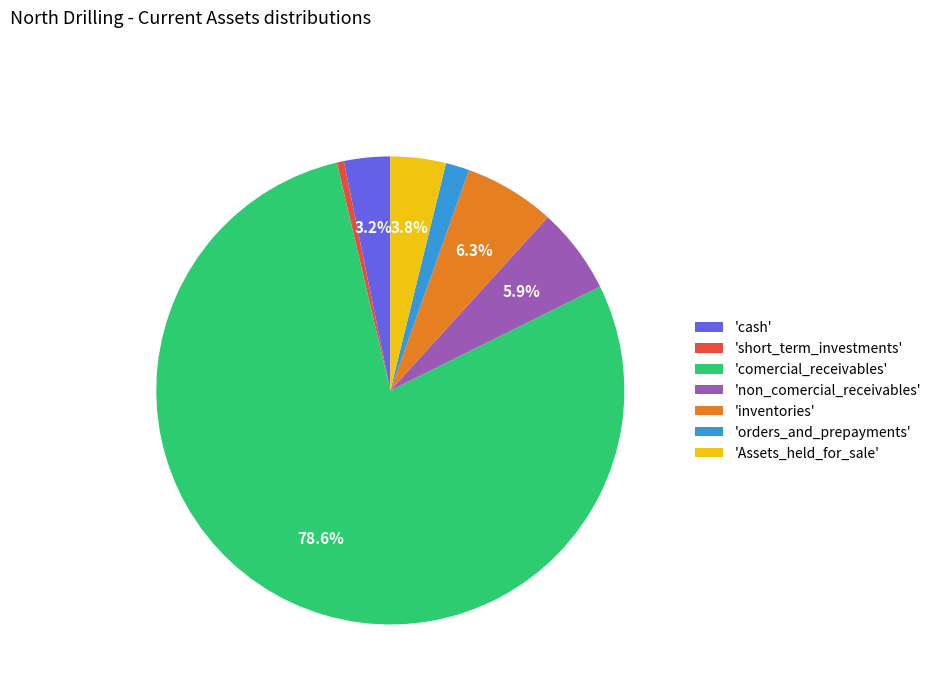

Which slice represents more than half of the pie?

'comercial_receivables'